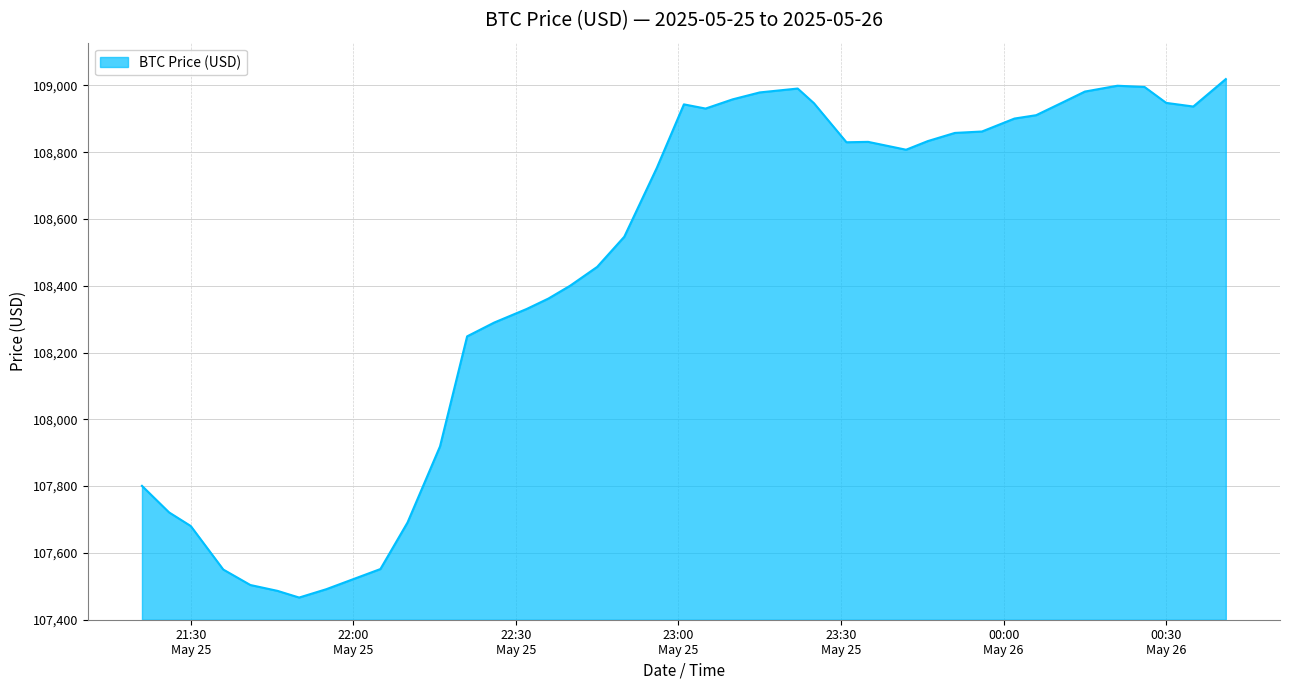

What is the maximum value shown in the chart?

109018.8